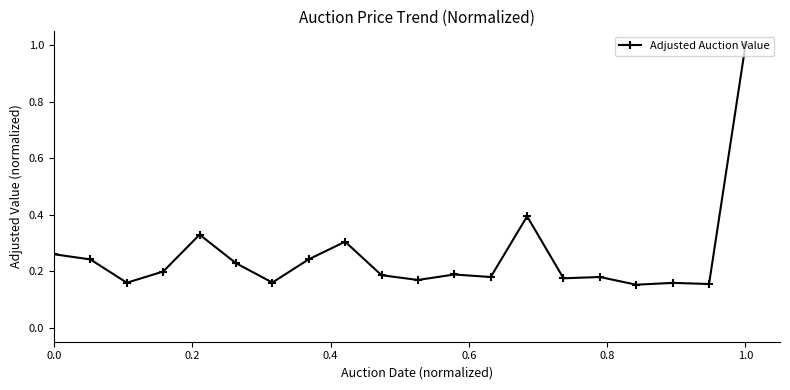

True or false: there are more than 0 points higher than both neighbors.

True